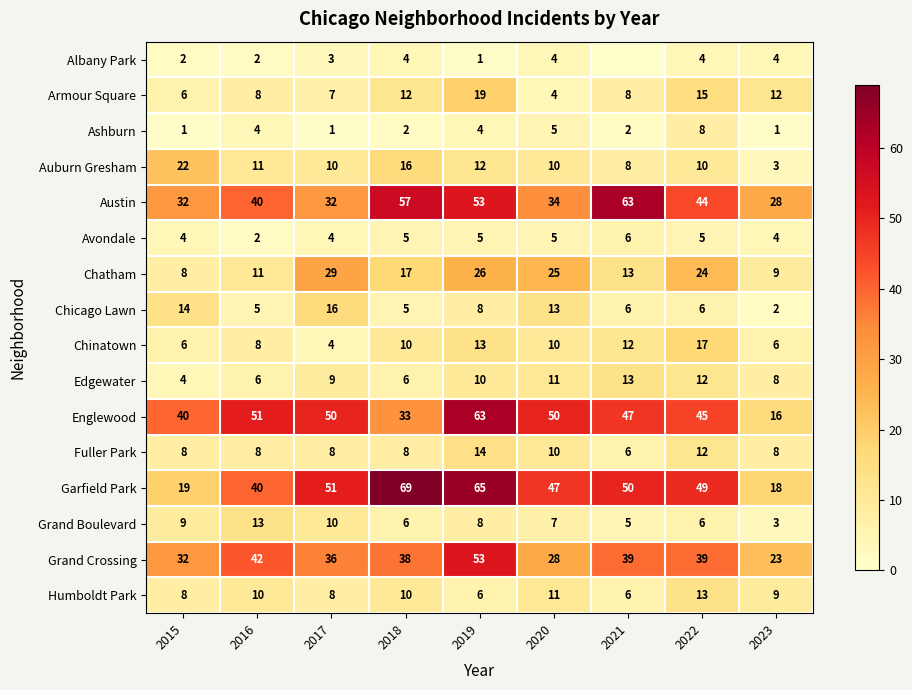

Is the value of Edgewater at 2022 greater than the value of Englewood at 2022?

No